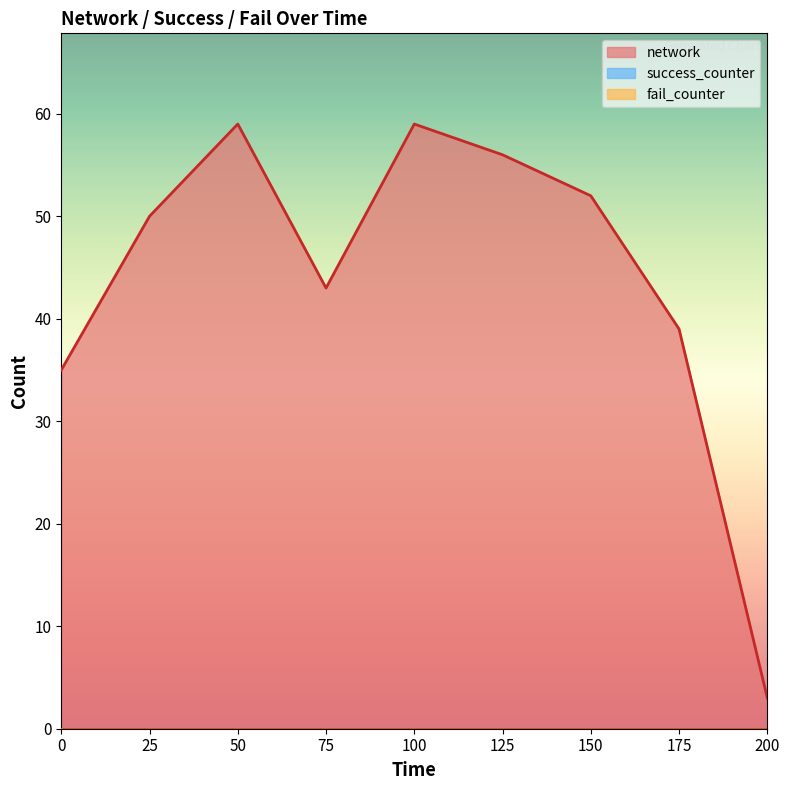

The value of network at 100 is 38. True or false?

False